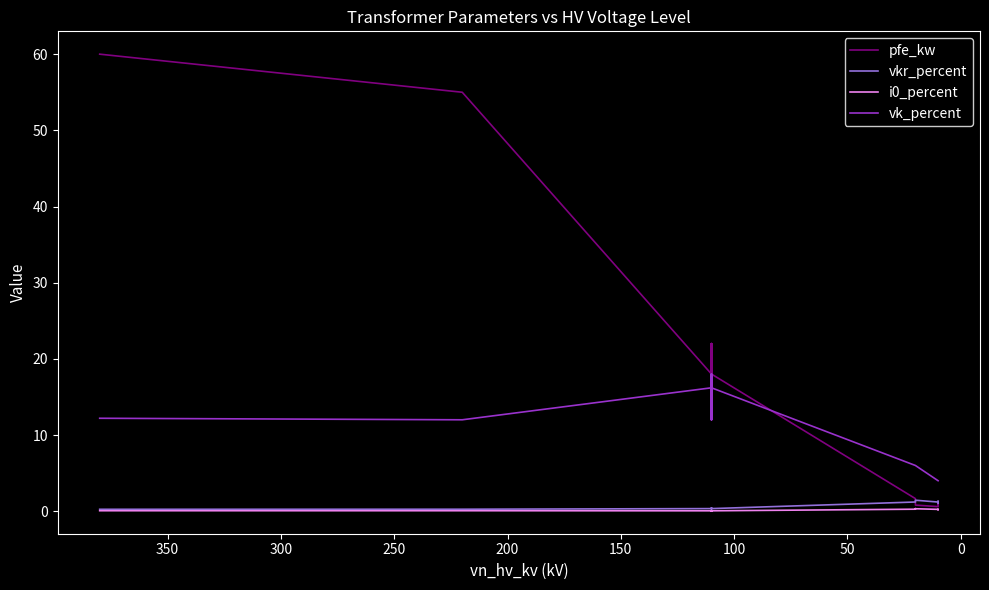

True or false: vkr_percent and vk_percent cross at least once.

False